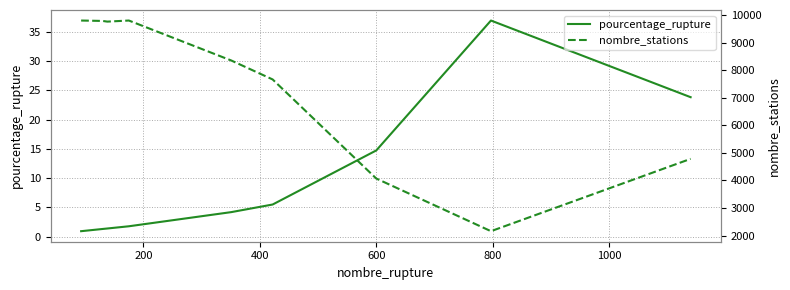

What is the greatest value displayed?

9797.0